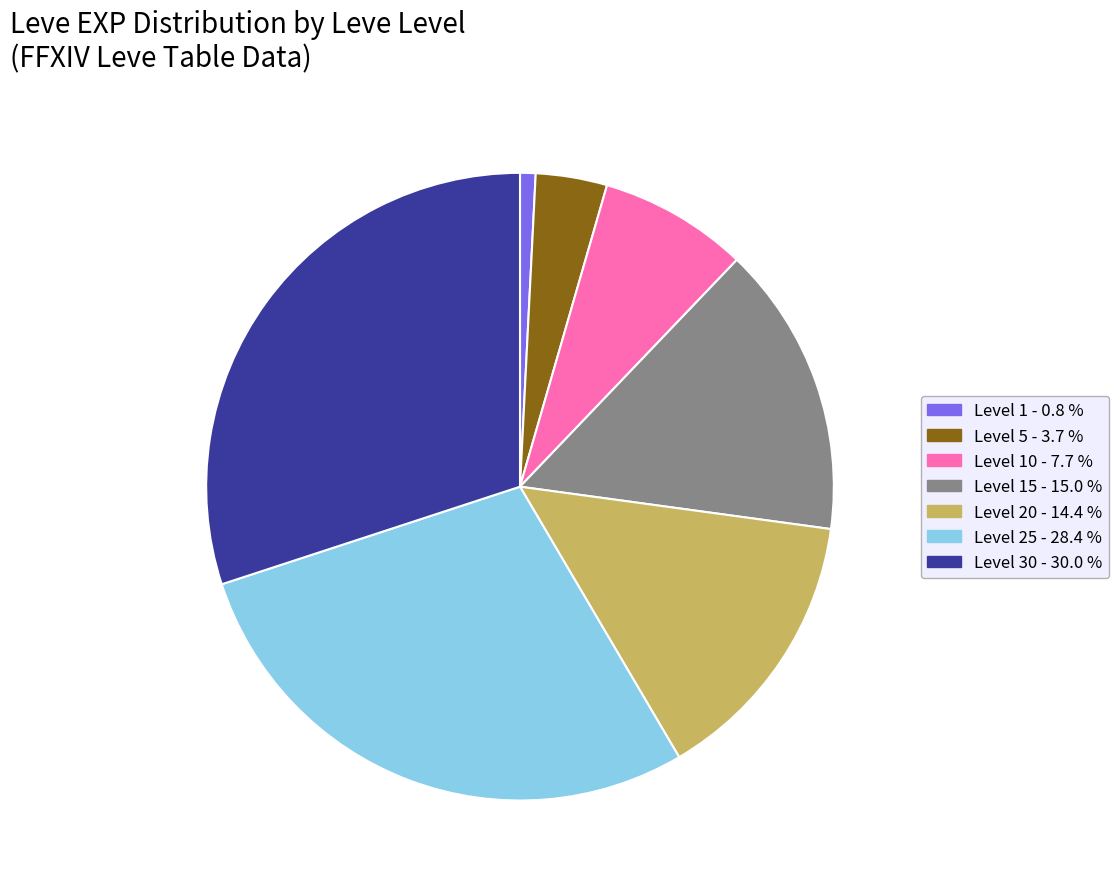

Rank the categories by value from lowest to highest.

Level 1 - 0.8 %, Level 5 - 3.7 %, Level 10 - 7.7 %, Level 20 - 14.4 %, Level 15 - 15.0 %, Level 25 - 28.4 %, Level 30 - 30.0 %